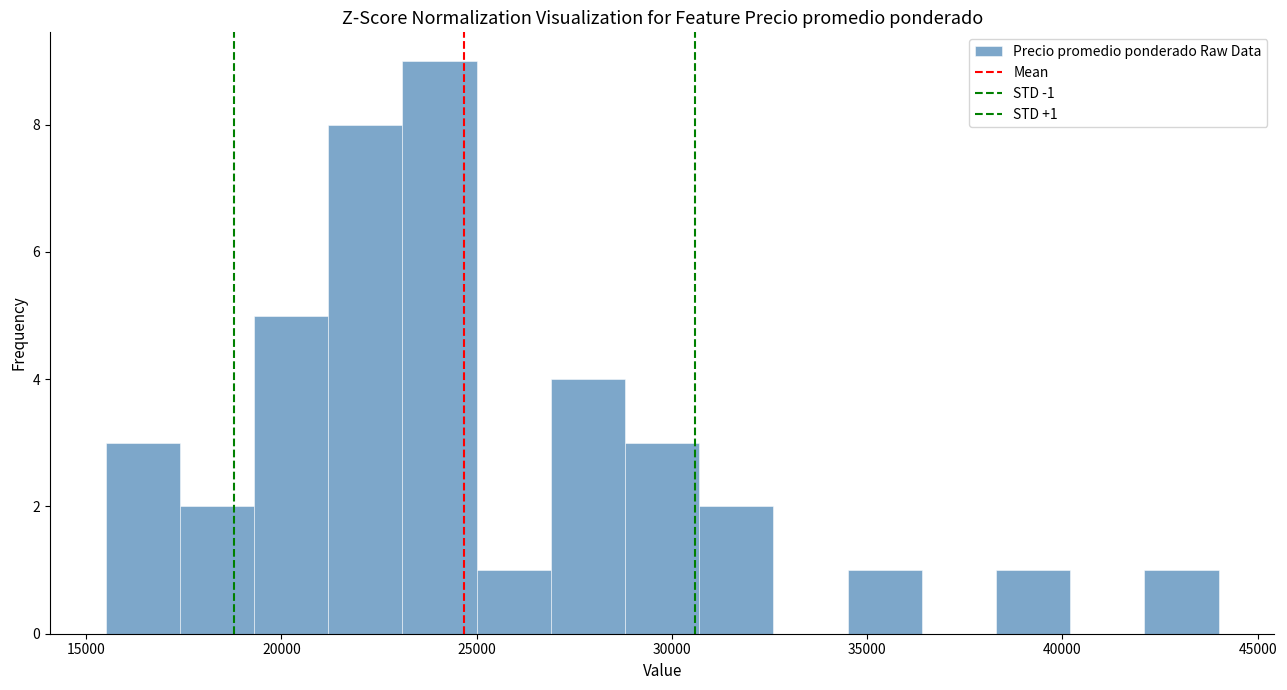

Around what value on the x-axis is the tallest bar? Give the approximate position of its centre, as read against the axis.

24000